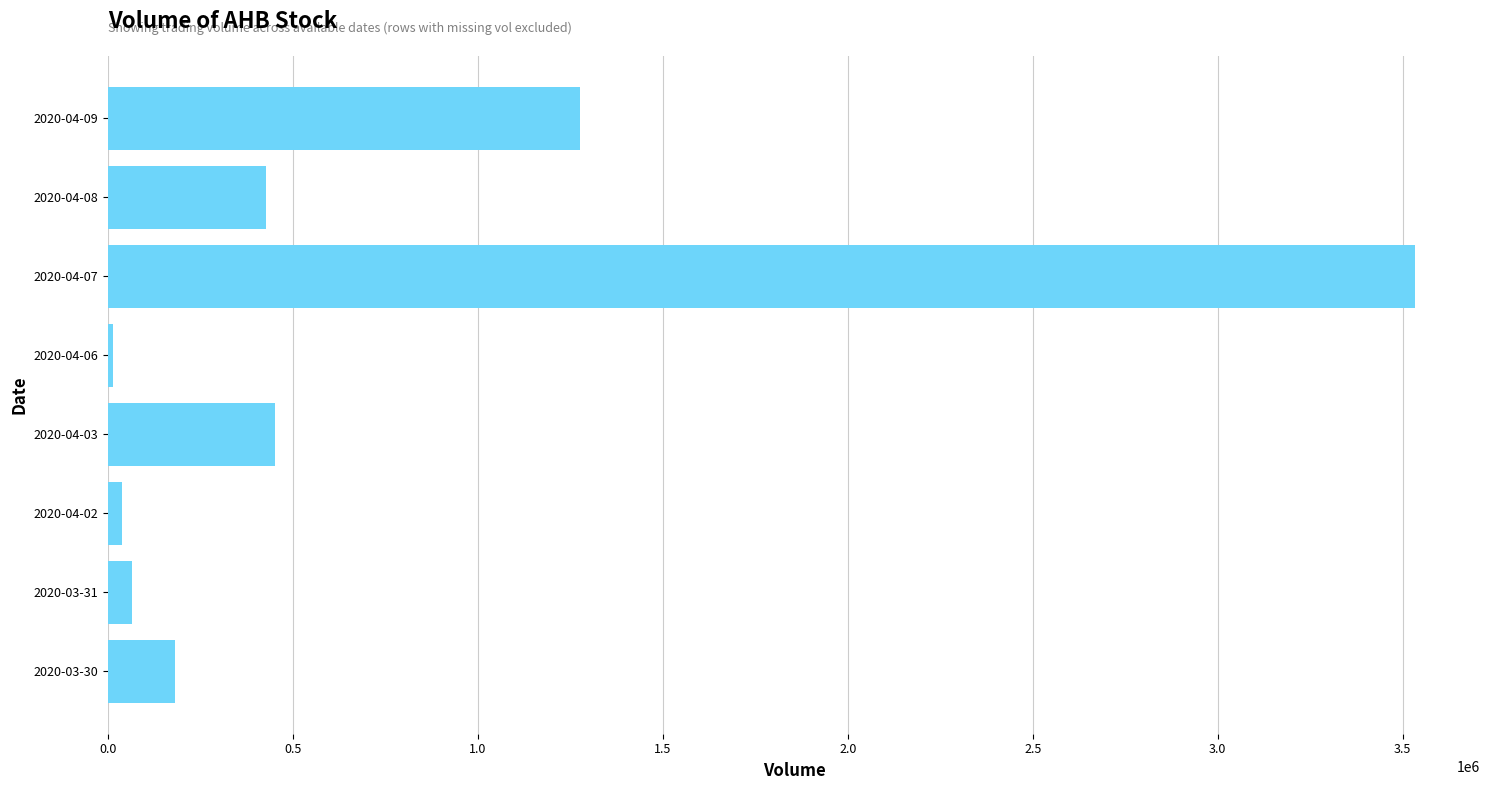

At which label is the value closest to 1772850?

2020-04-09